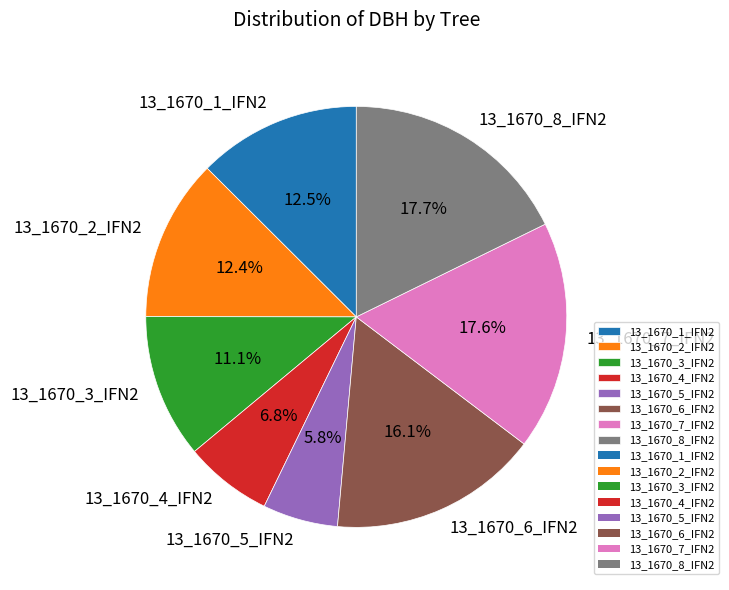

Which has a higher value, 13_1670_5_IFN2 or 13_1670_7_IFN2?

13_1670_7_IFN2